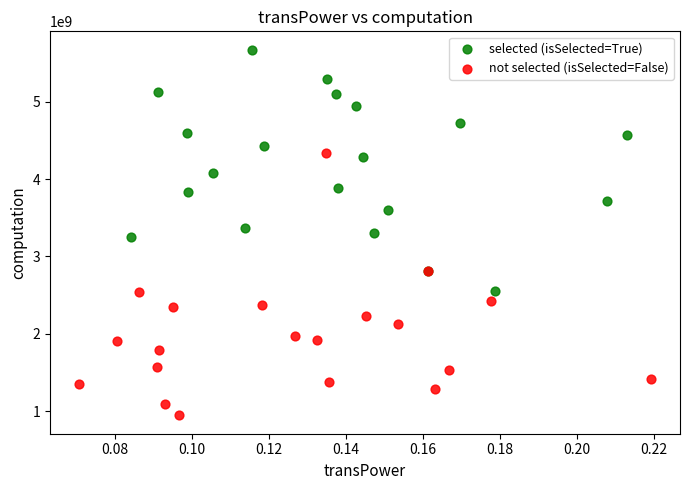

Which series has the widest spread of Y values?

not selected (isSelected=False)